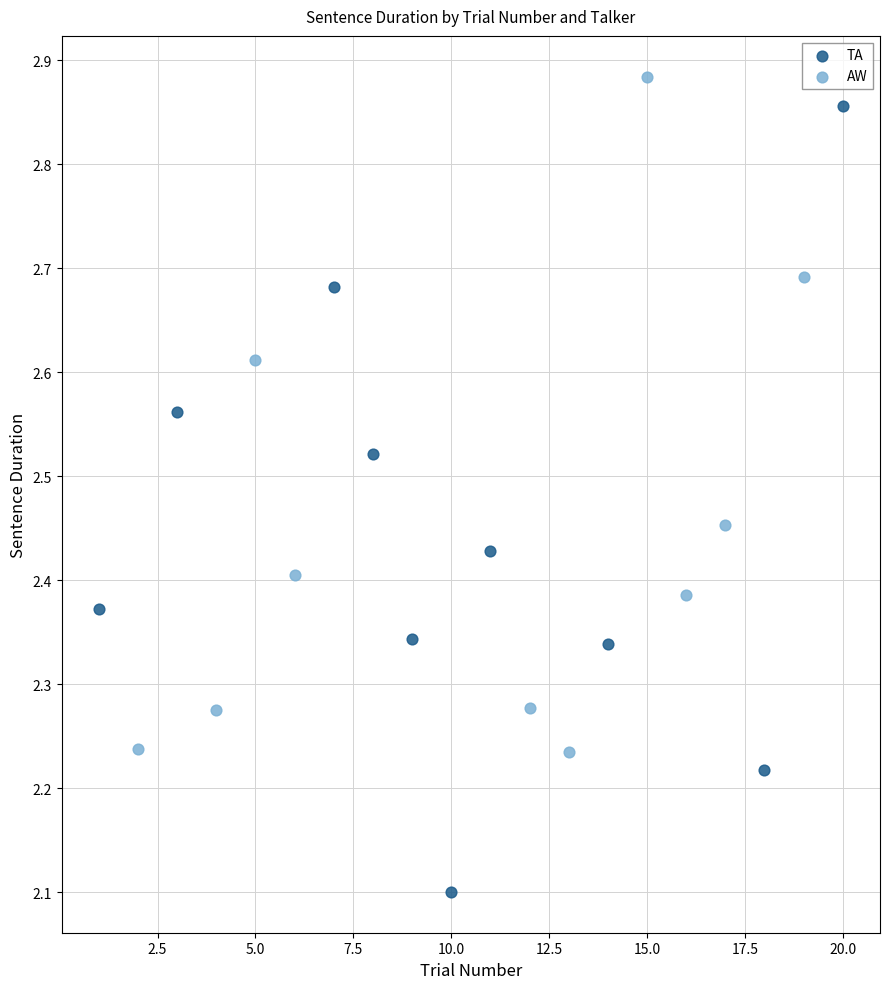

Which series has the largest Y range (max minus min)?

TA